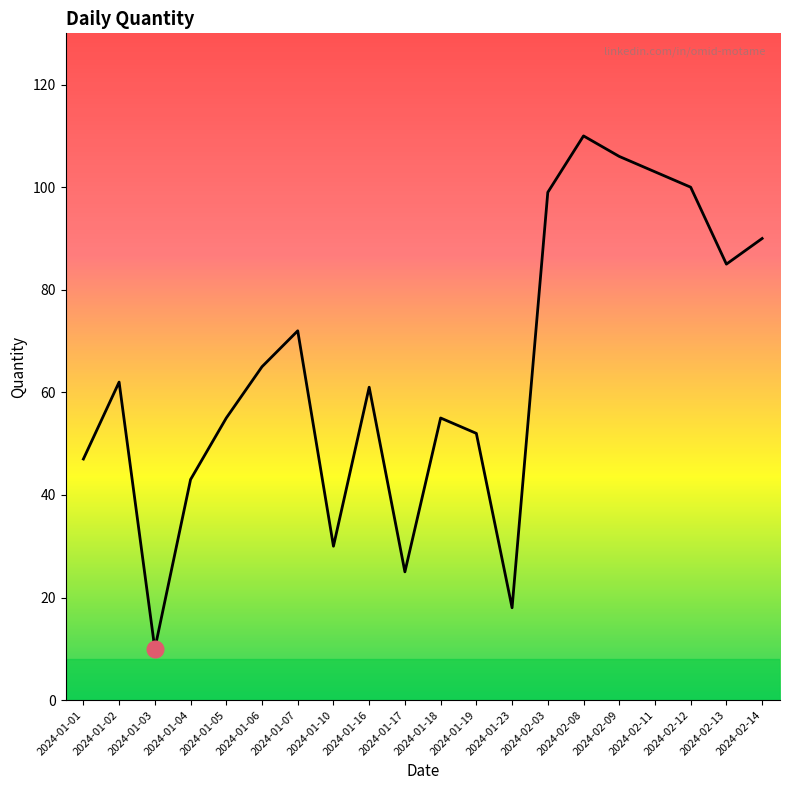

Reading left to right, list all the values displayed in this chart.

2024-01-01=47	2024-01-02=62	2024-01-03=10	2024-01-04=43	2024-01-05=55	2024-01-06=65	2024-01-07=72	2024-01-10=30	2024-01-16=61	2024-01-17=25	2024-01-18=55	2024-01-19=52	2024-01-23=18	2024-02-03=99	2024-02-08=110	2024-02-09=106	2024-02-11=103	2024-02-12=100	2024-02-13=85	2024-02-14=90